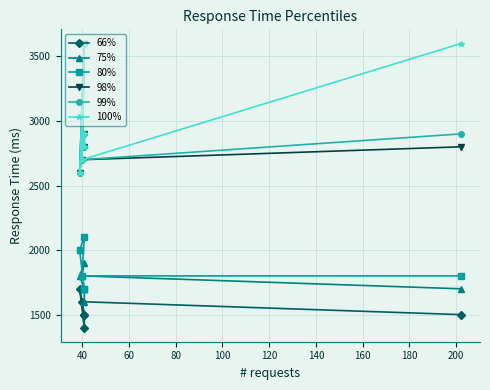

What is the smallest value displayed?

1400